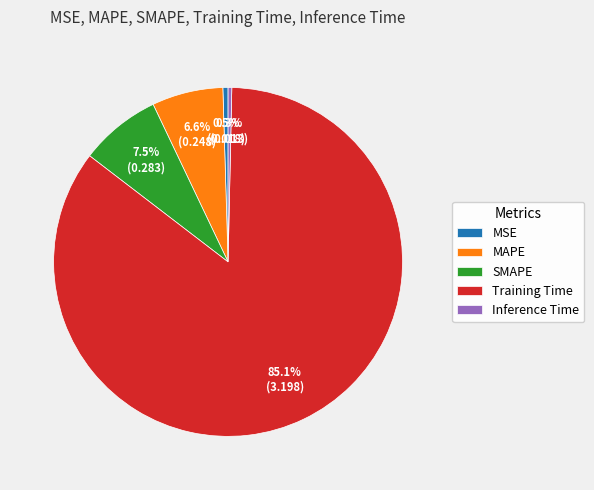

What percentage is the Training Time slice, to the nearest percent?

85%